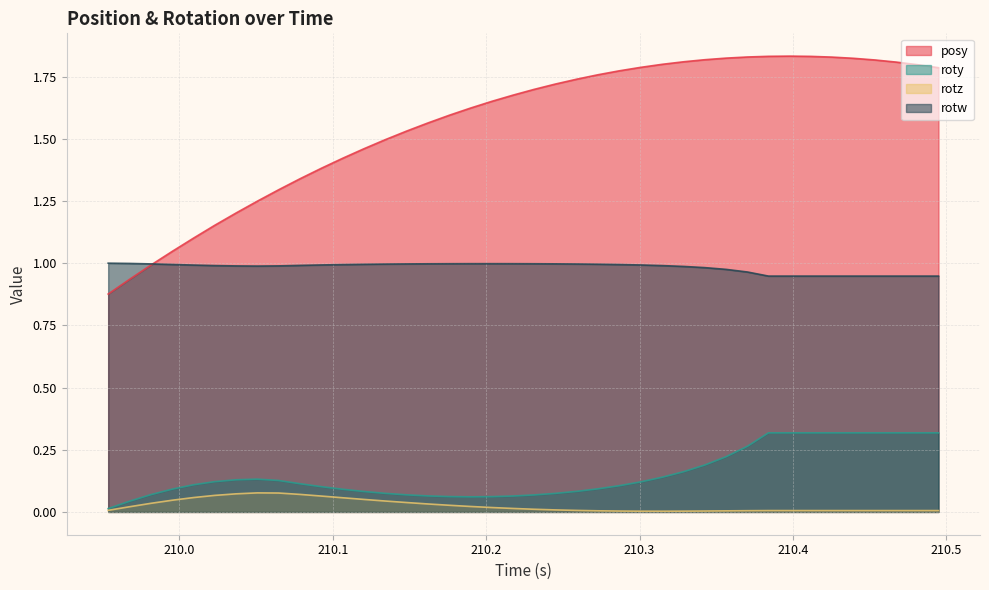

True or false: roty and posy cross at least once.

False